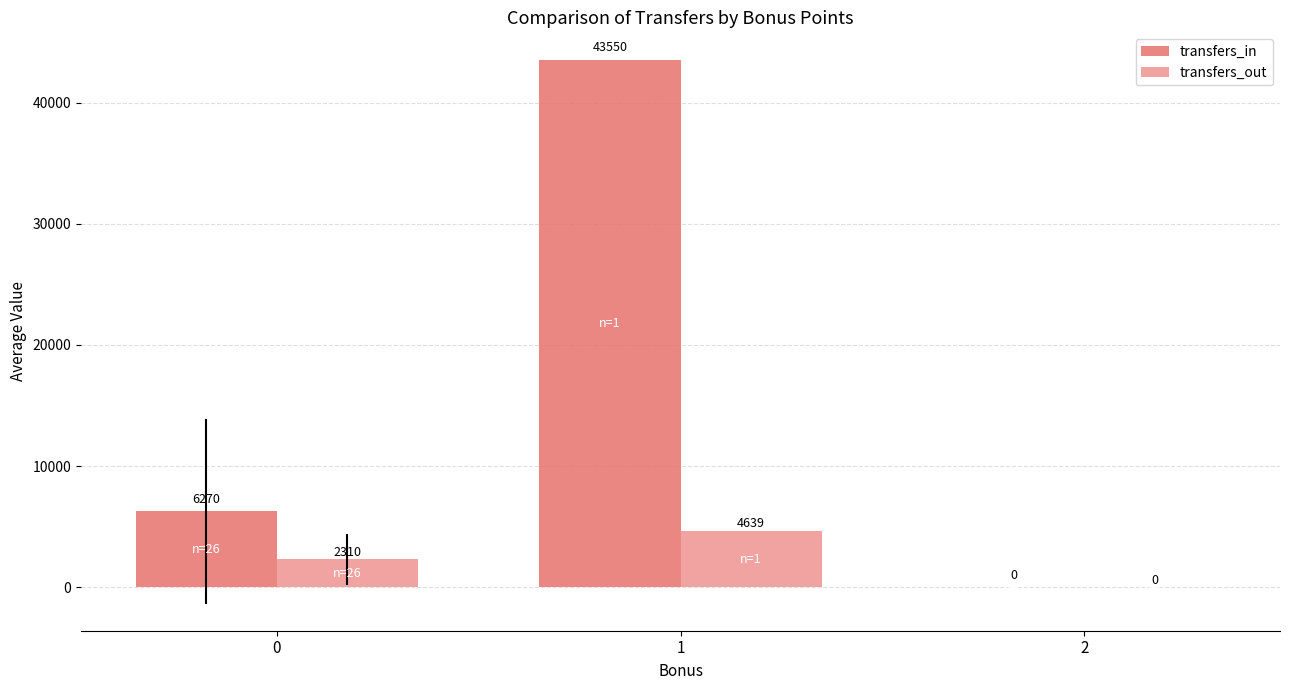

What is the highest value of the transfers_in series?

43550.0